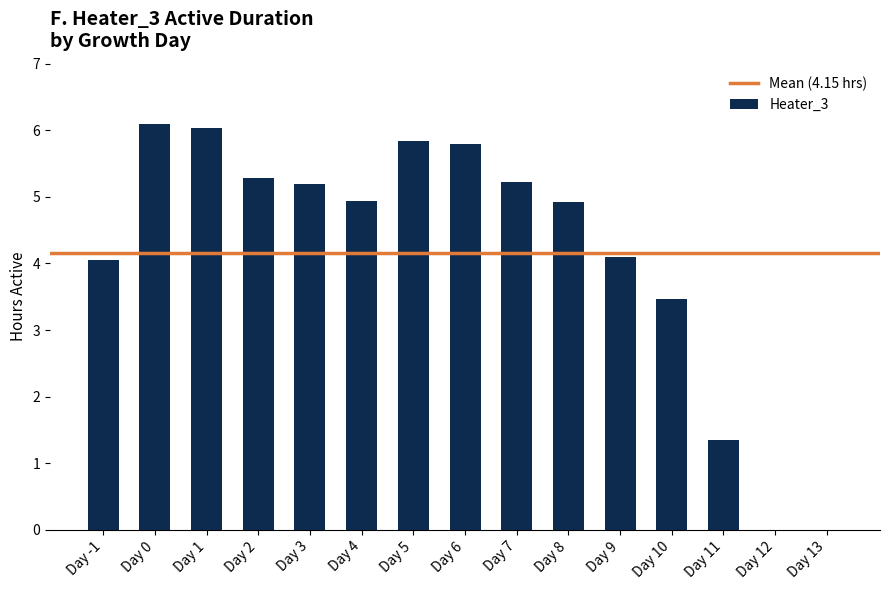

Where is the data nearest to the value 3?

Day 10